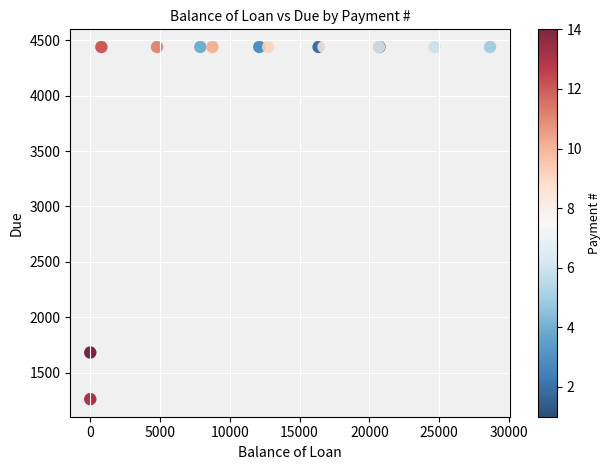

What Y value in the scatter plot is closest to 2850?

1683.4